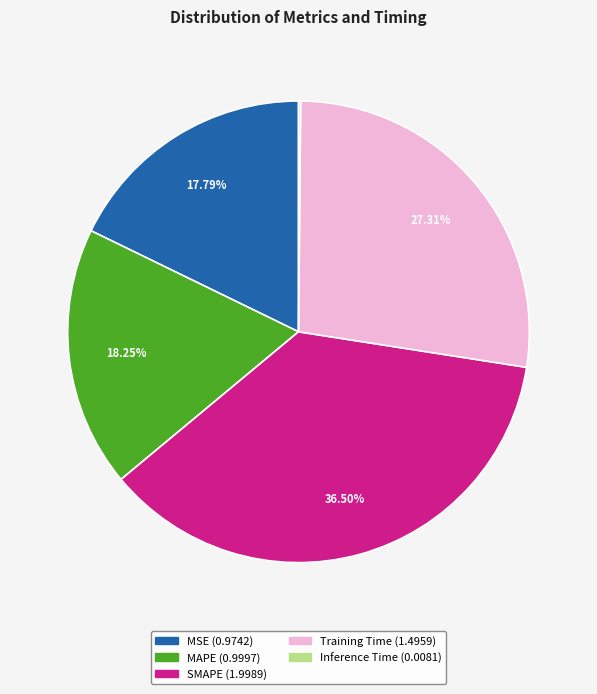

To the nearest percent, what is the average slice percentage?

20%